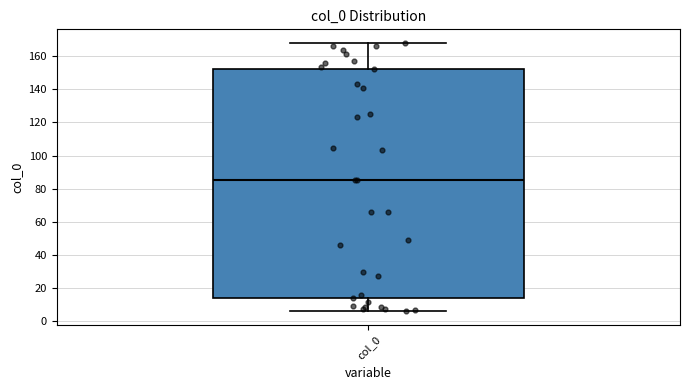

Transcribe this box plot: give where the median line is, the range the box spans, and where the two whiskers end, as read against the y-axis. The values are not printed on the chart, so give them approximately, as read against the axis.

median 86, box 14 to 152, whiskers 6 to 168